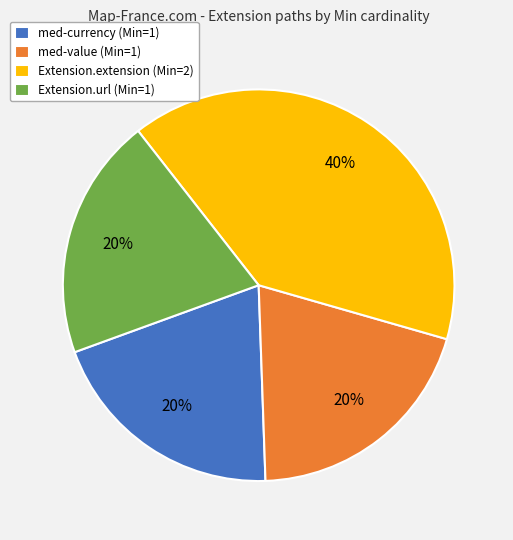

Is there a majority slice in this chart?

No